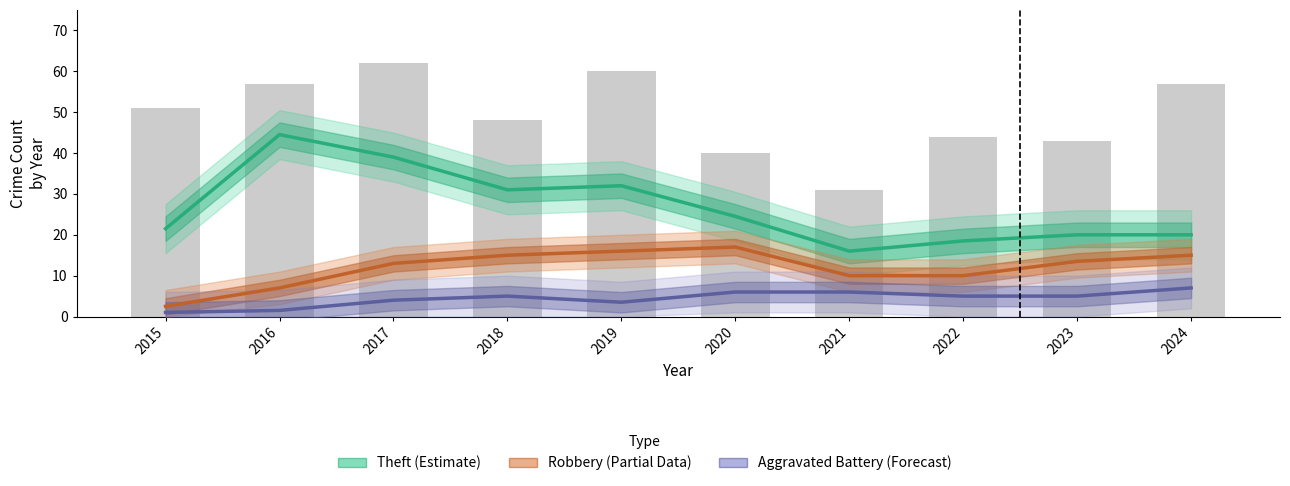

What is the value of the Aggravated Battery (Forecast) bar at the 4th from the left?

5.0